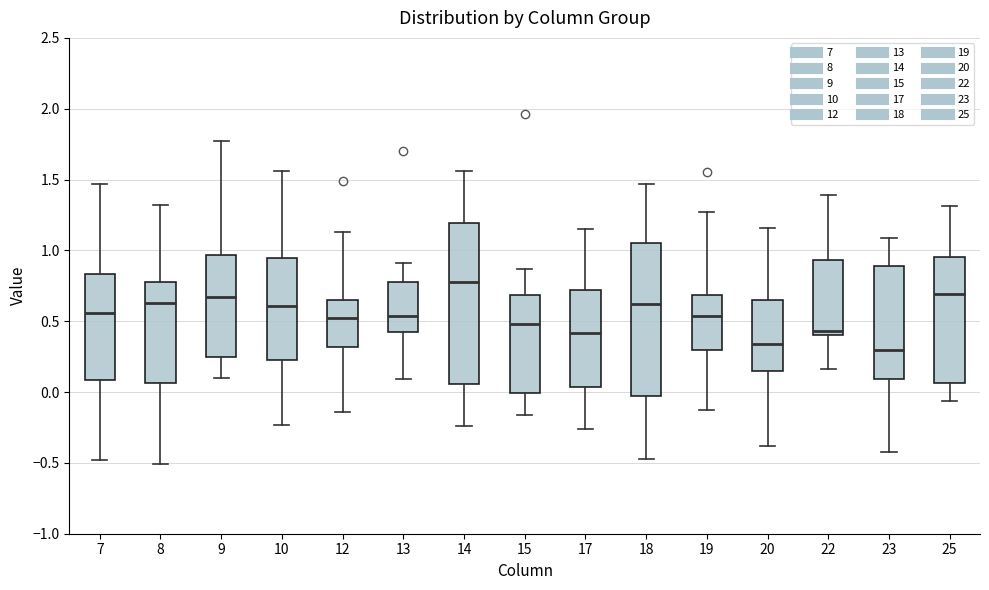

Which box's median line is the highest?

14